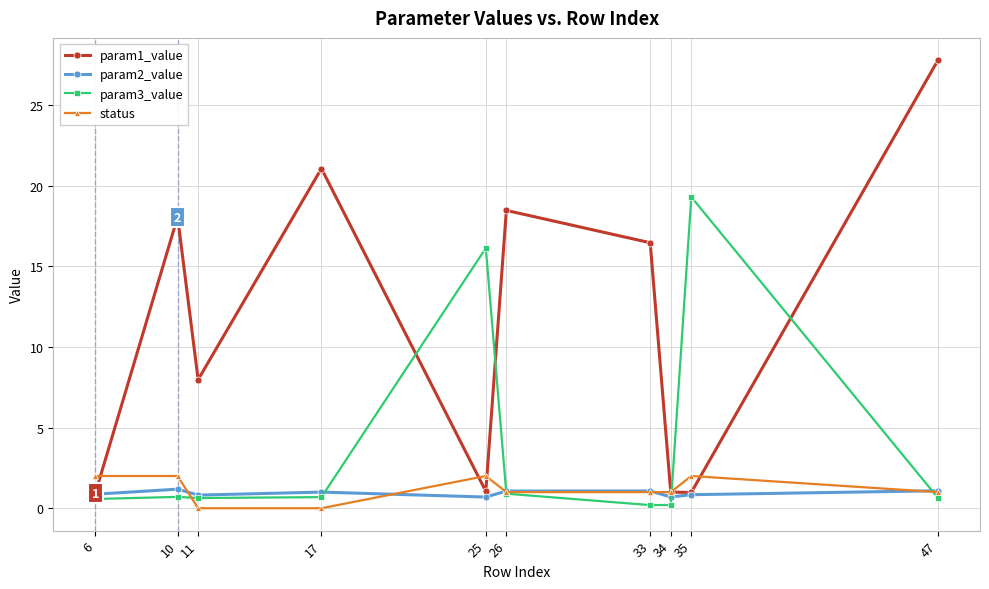

After their last crossing, which series has the higher values: param1_value or param3_value?

param1_value